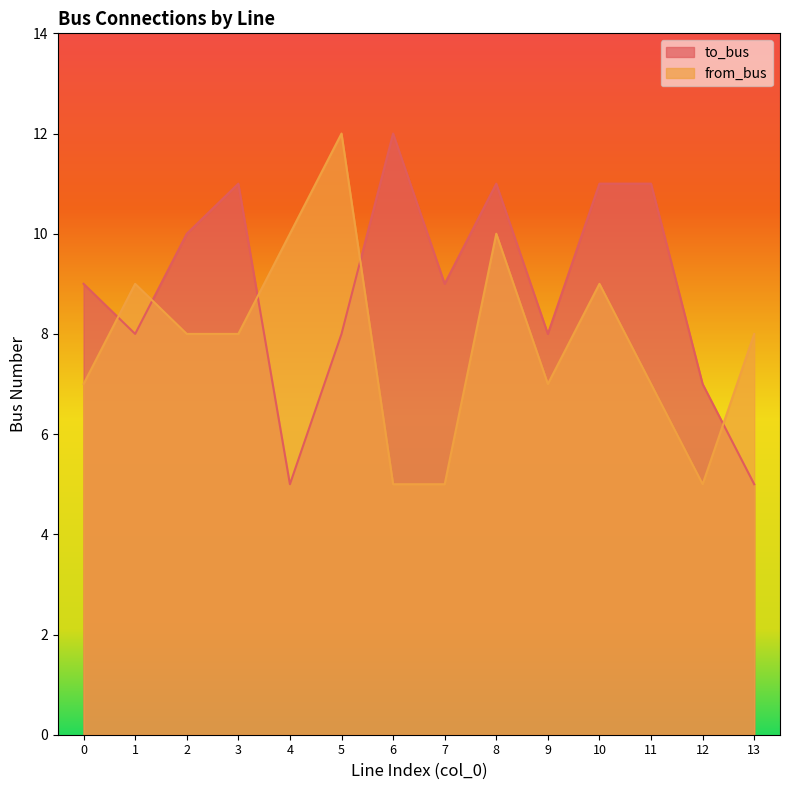

Where is the first local maximum for to_bus?

3